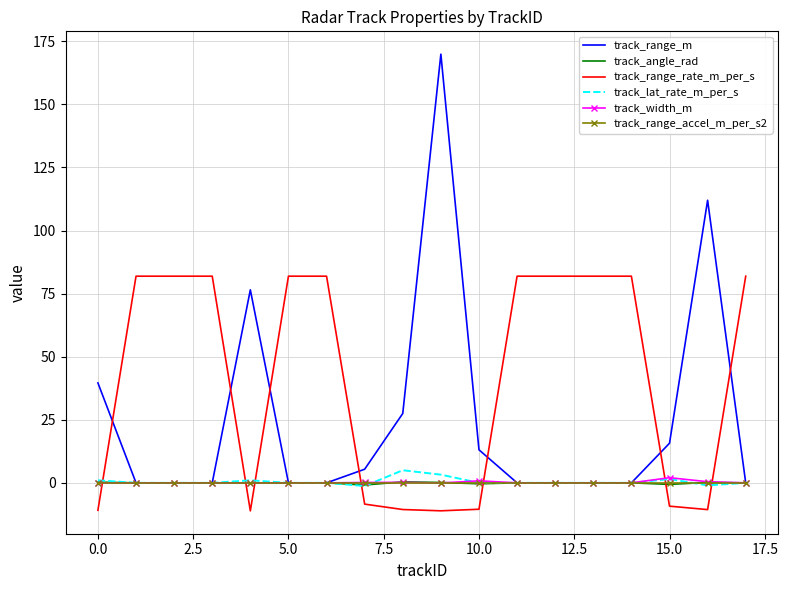

After their last crossing, which series has the higher values: track_lat_rate_m_per_s or track_range_rate_m_per_s?

track_range_rate_m_per_s